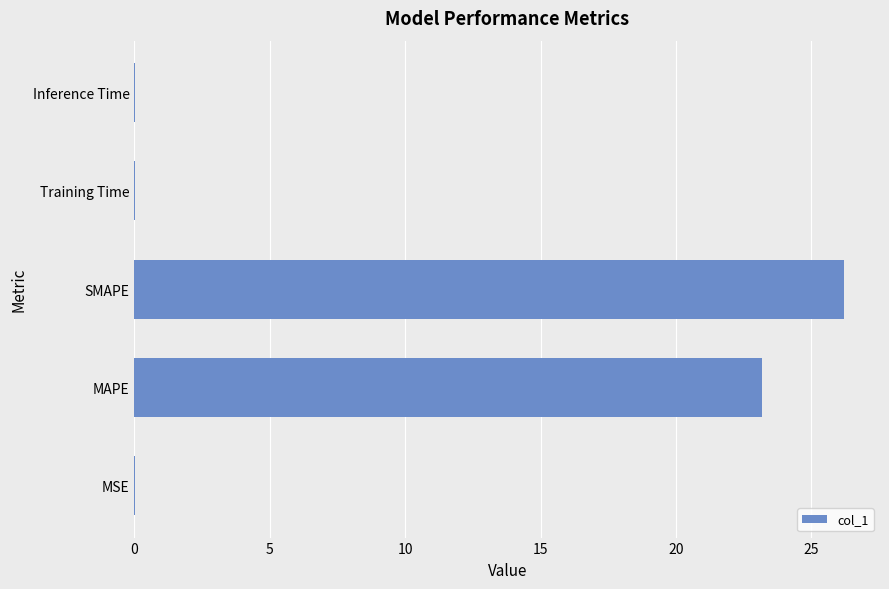

The chart shows a value of 23.2 at MAPE. True or false?

True